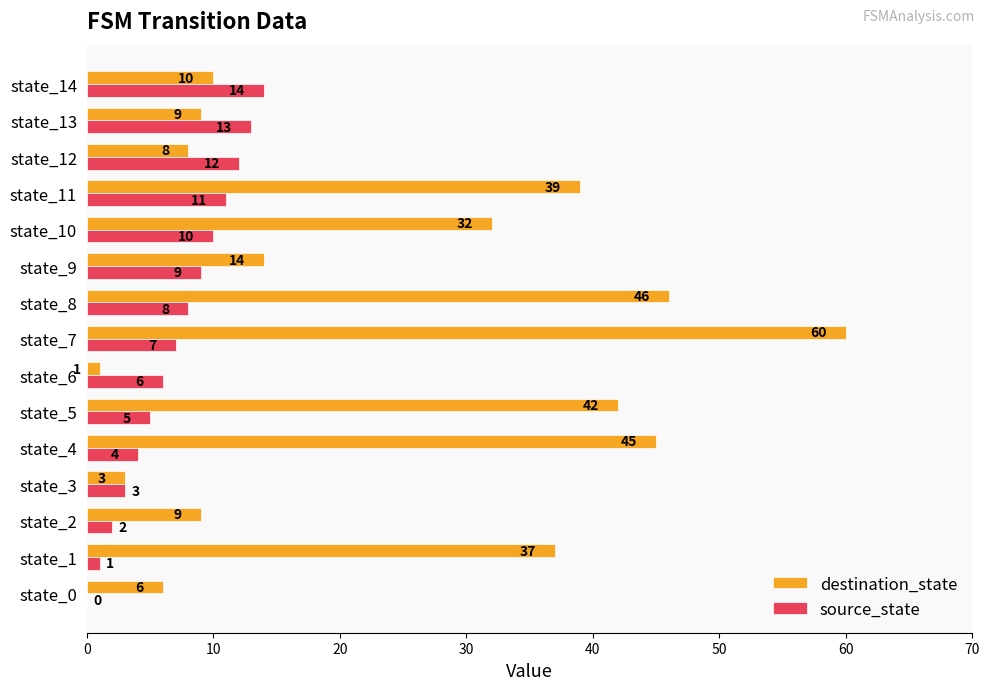

Which series has the largest total across all categories?

destination_state